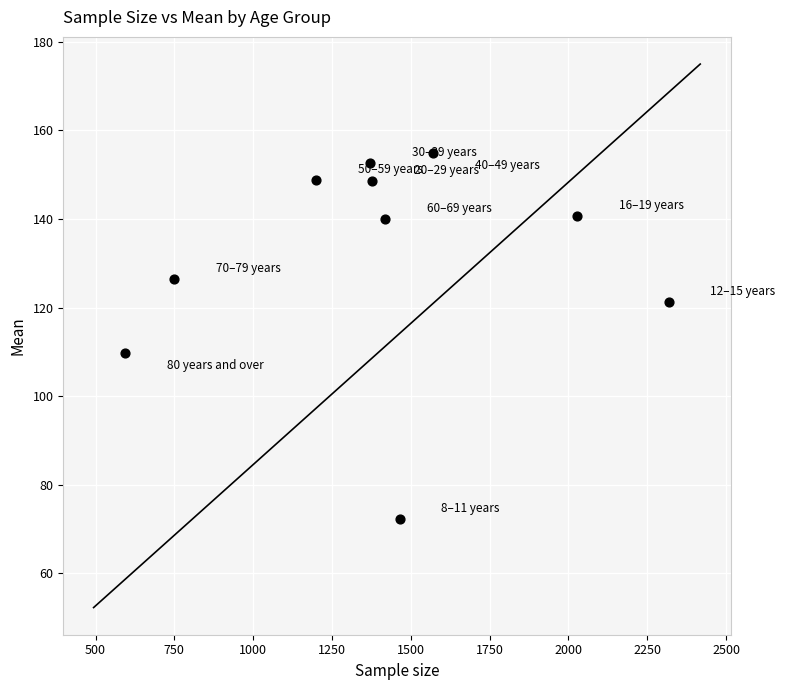

What Y value in the scatter plot is closest to 113?

109.8